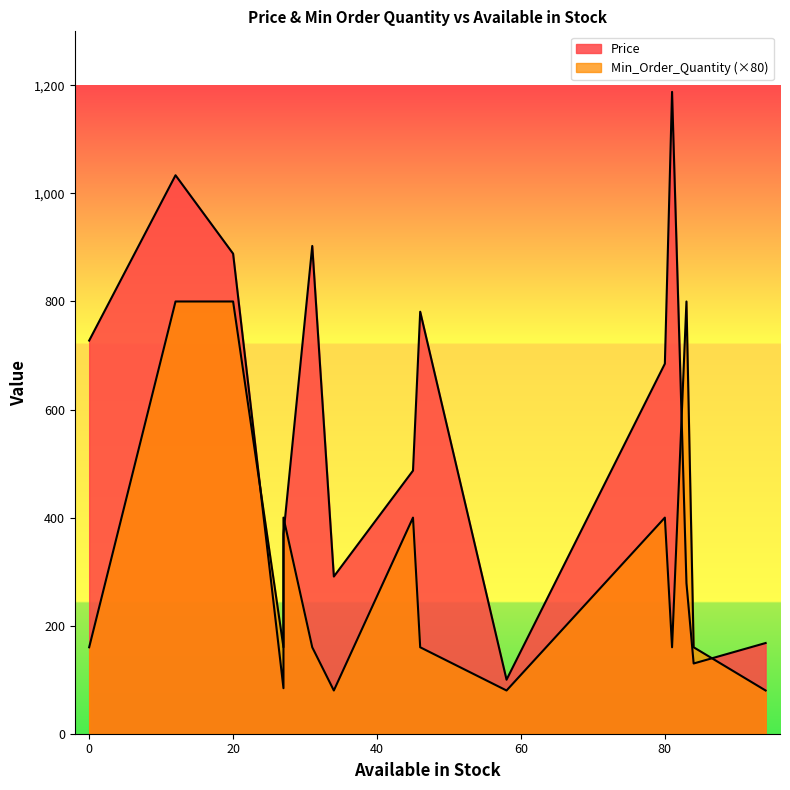

What is the smallest value displayed?

1.0